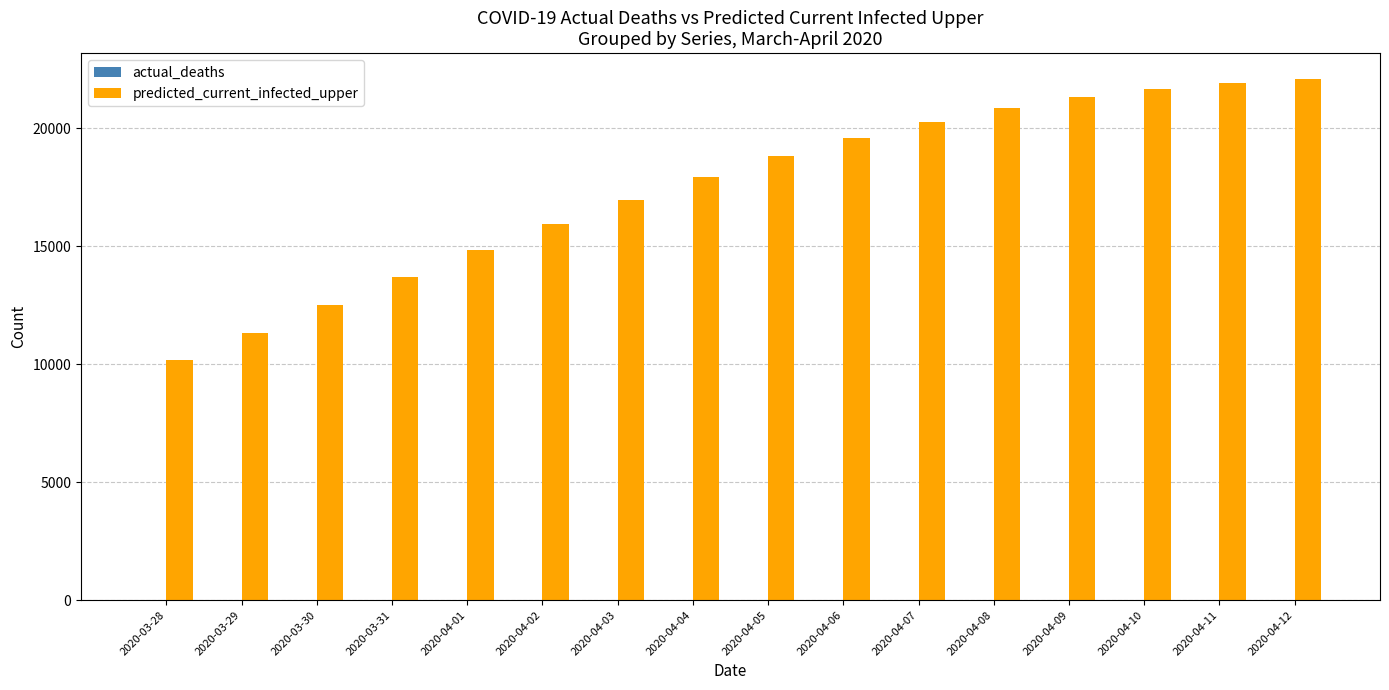

What is the highest value of the predicted_current_infected_upper series?

22084